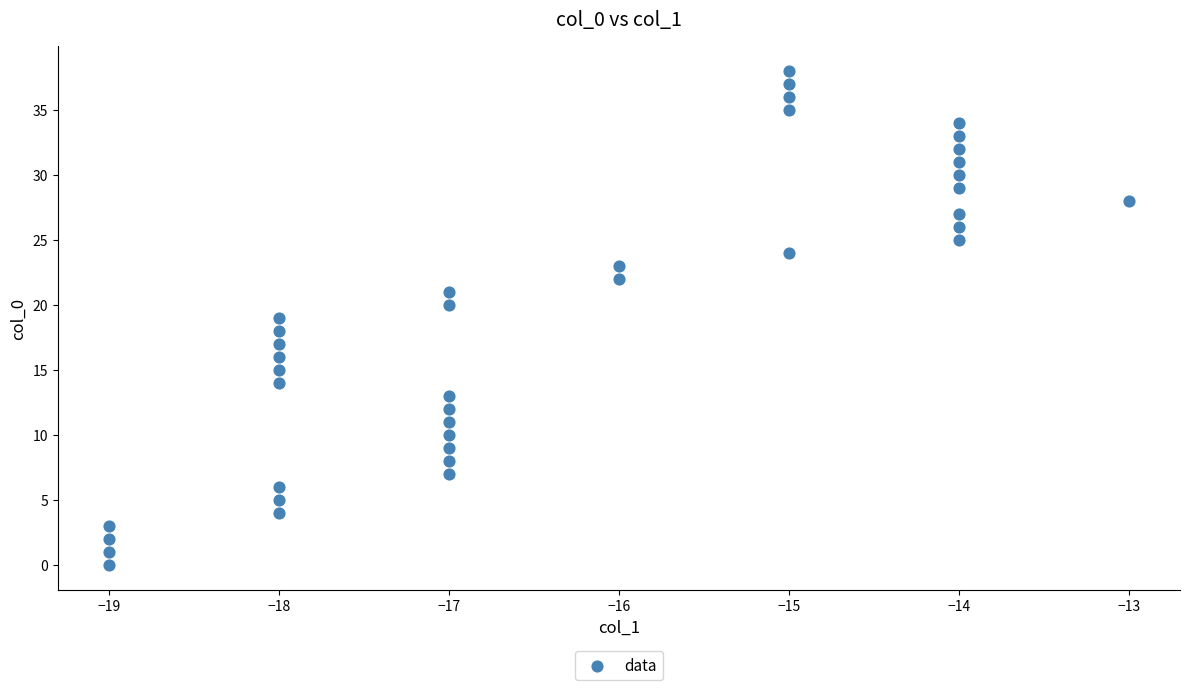

What is the range of Y values (max minus min)?

38